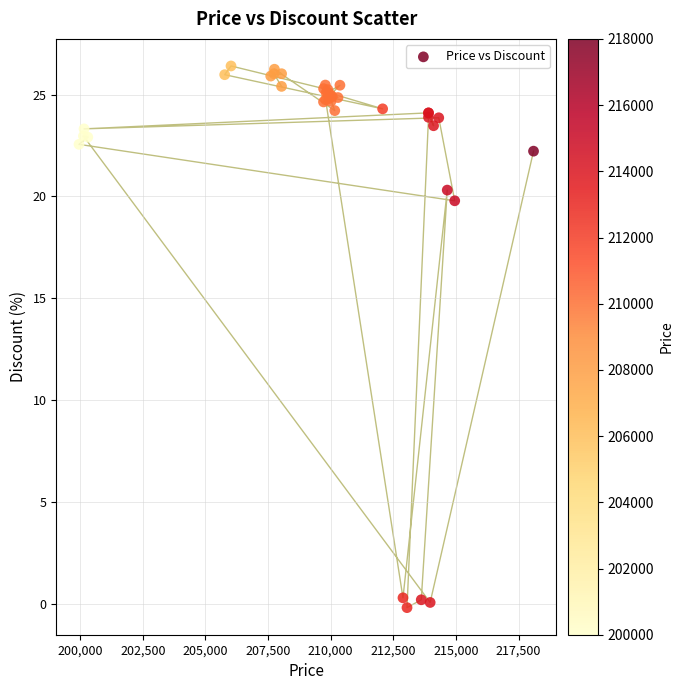

What Y value in the scatter plot is closest to 13?

19.8